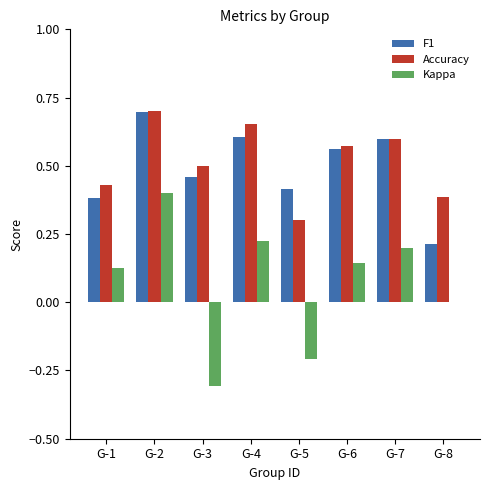

At which category is the sum across all series the highest?

G-2